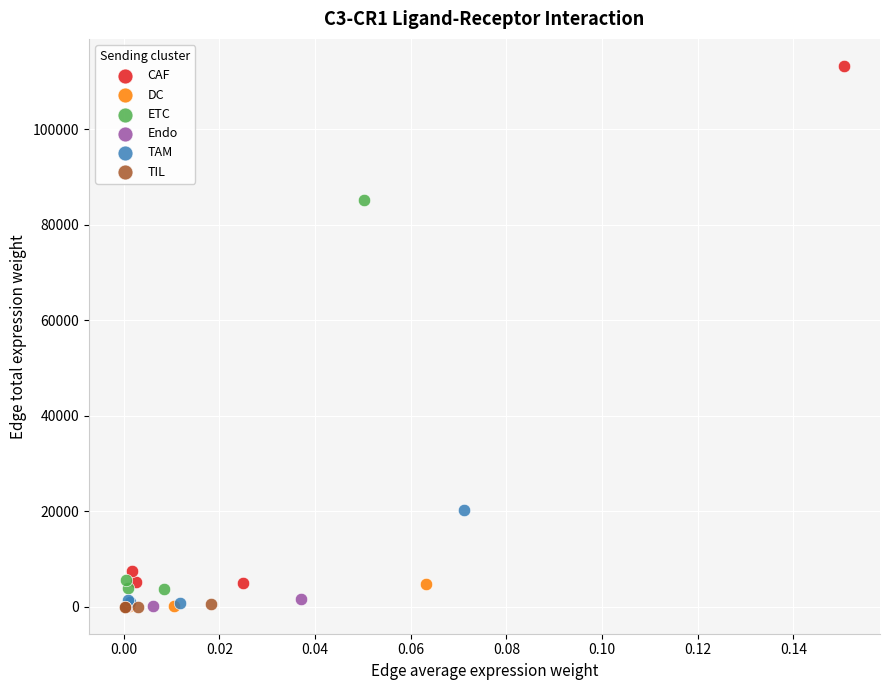

Which series has the widest spread of Y values?

CAF